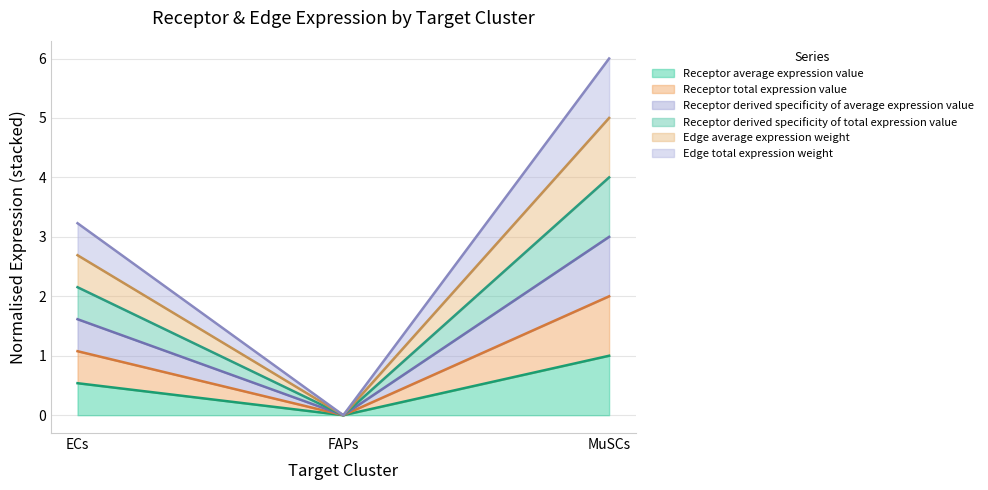

At which label does Receptor derived specificity of average expression value reach its minimum?

FAPs